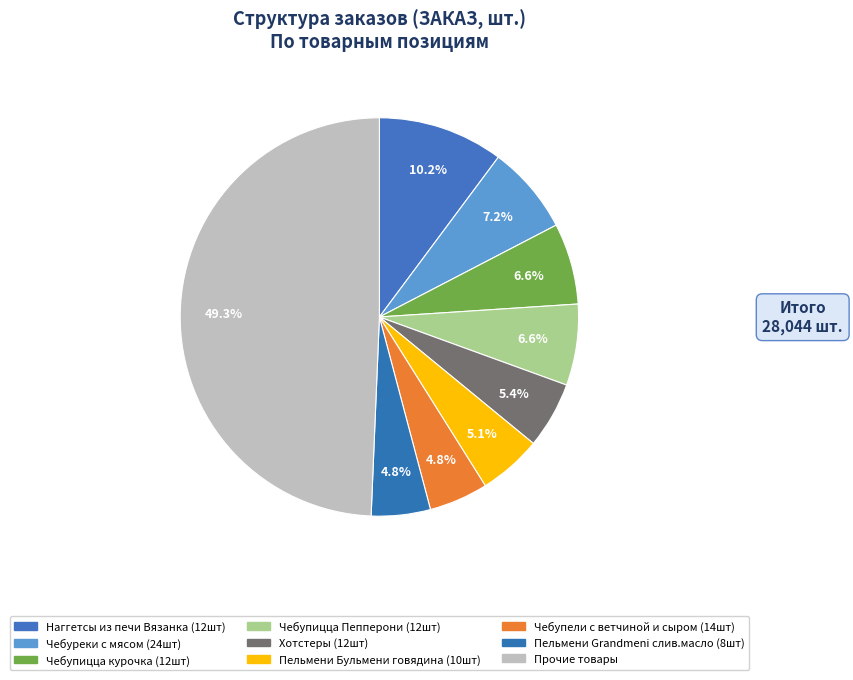

Count the number of slices in the pie.

9